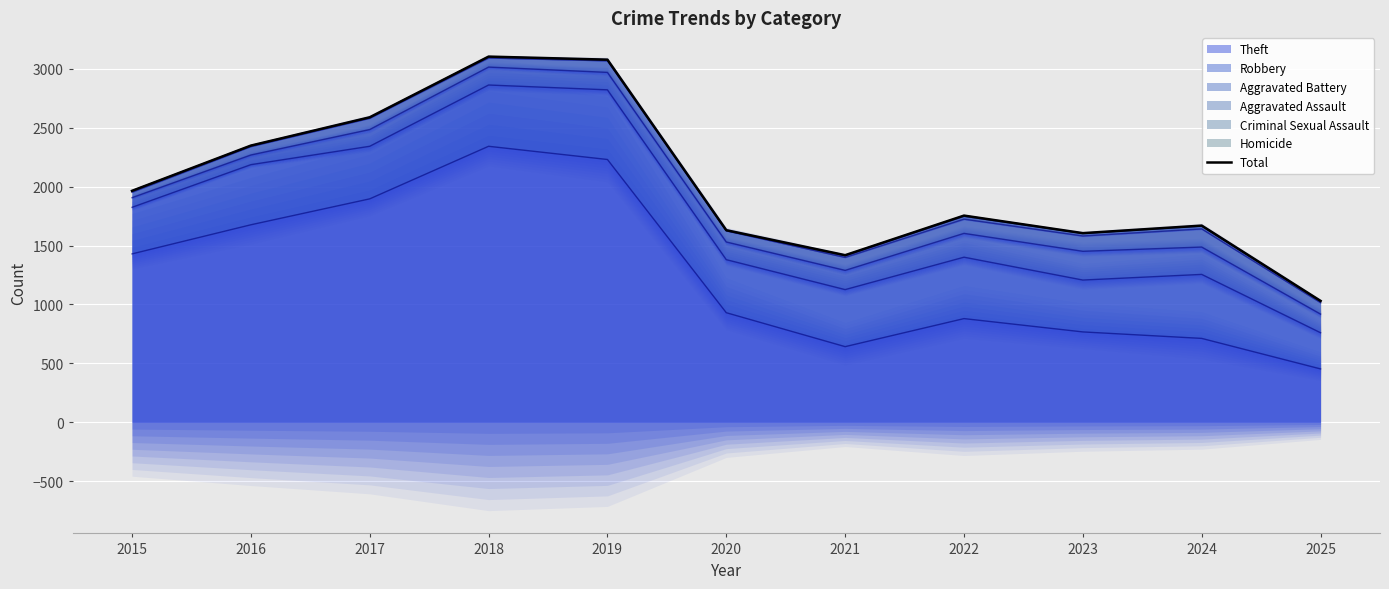

Which category has the lowest value across all series?

2025